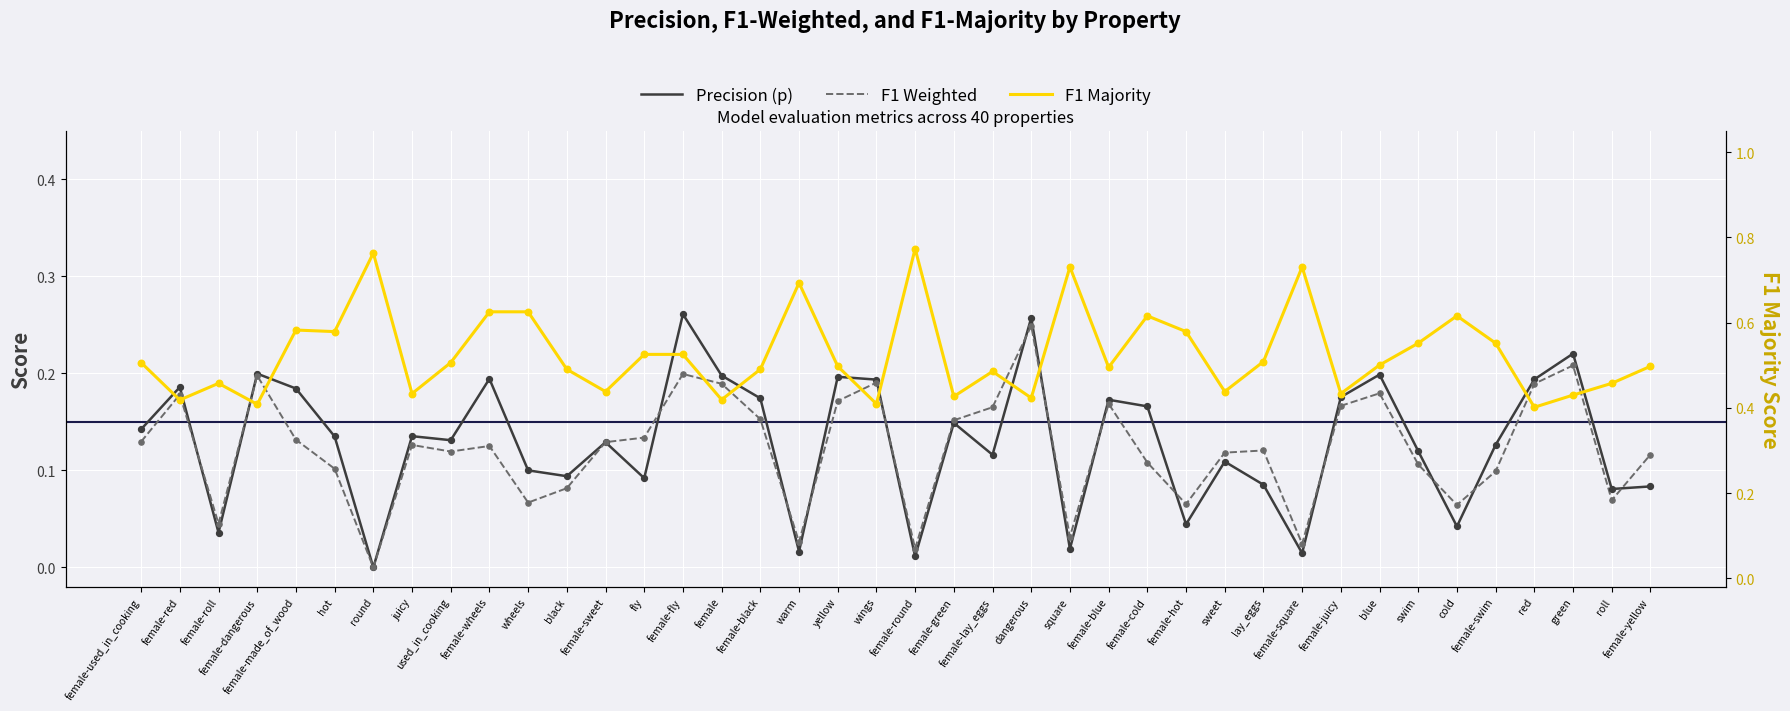

What is the total value across all series at female-juicy?

0.8